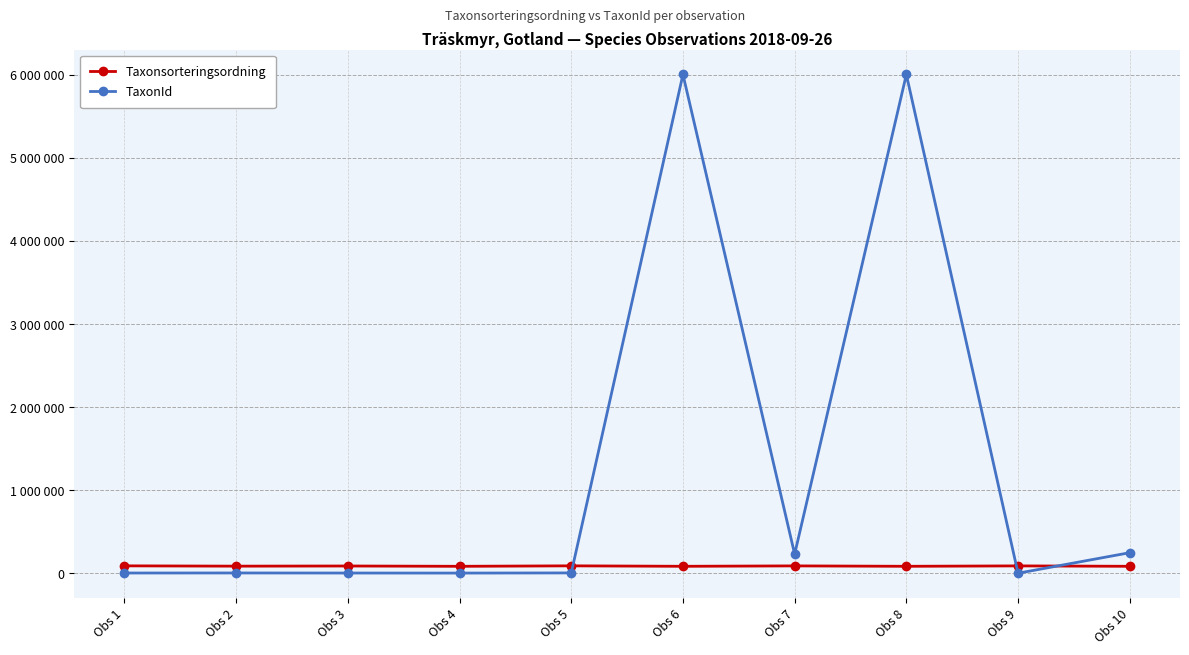

The TaxonId series shows 5449 at Obs 5. True or false?

True